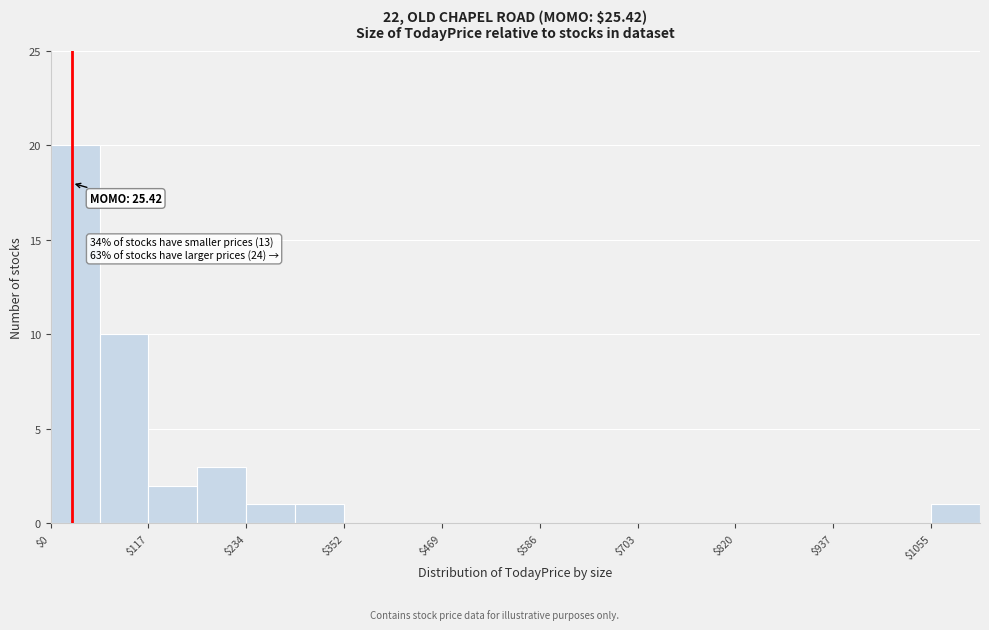

Read against the x-axis, roughly where is the centre of the tallest bar?

20